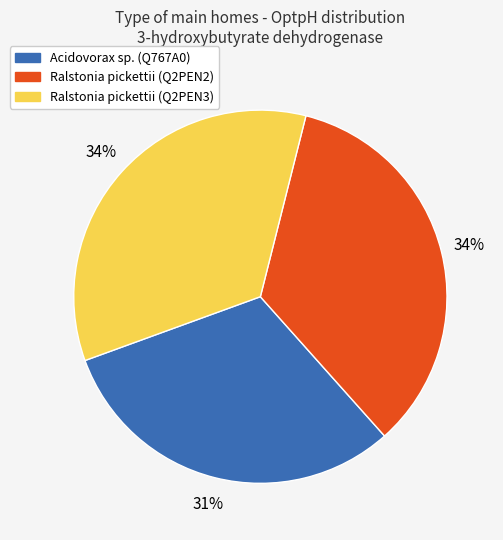

To the nearest percent, what portion does Ralstonia pickettii (Q2PEN3) represent?

34%